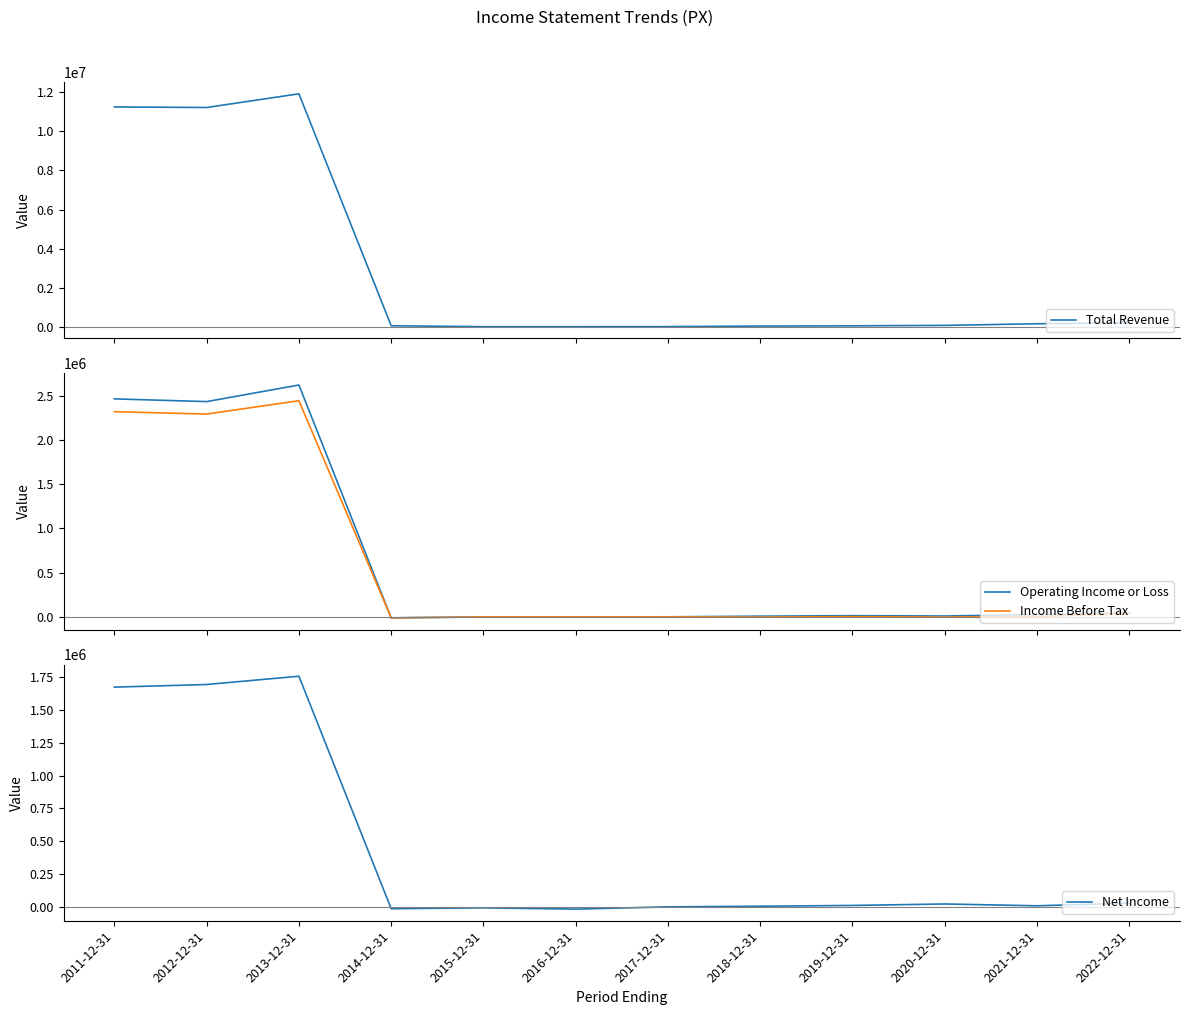

True or false: Operating Income or Loss has a value of -1400 at 2016-12-31.

True